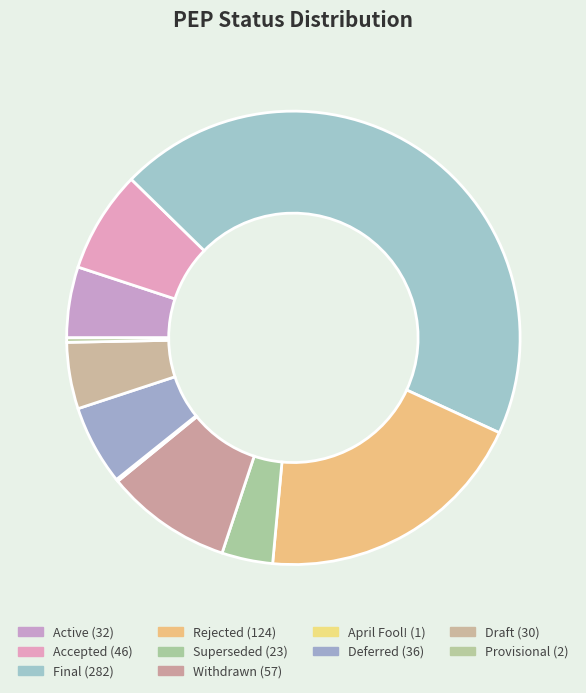

Between Superseded and Final, which is larger?

Final